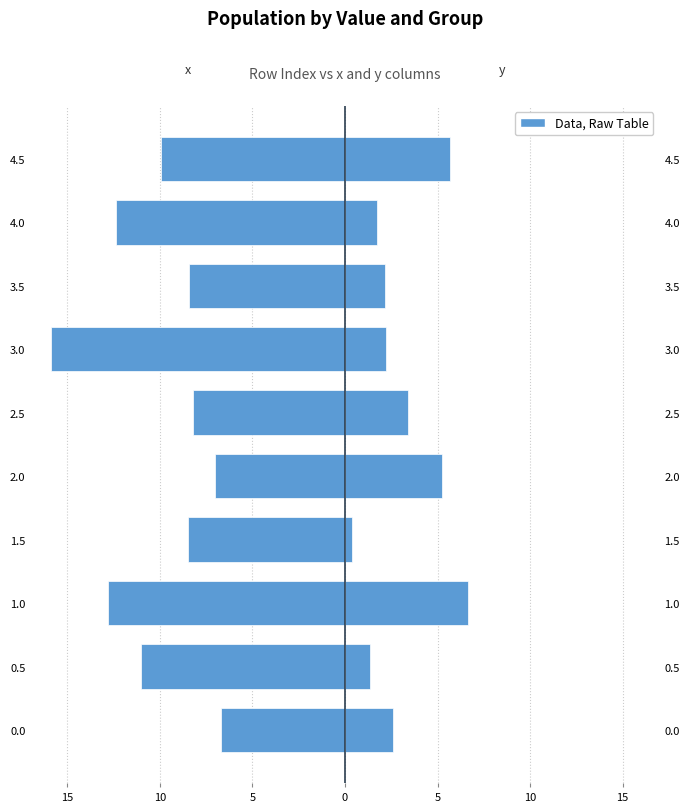

What is the sum of all x values?

-100.9